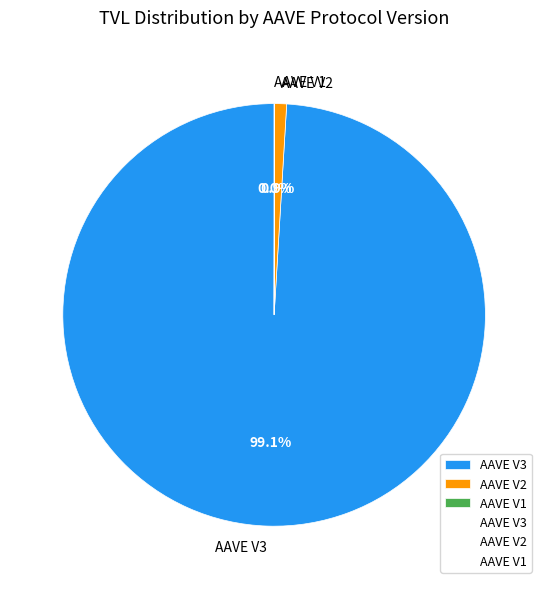

Which slice is the largest?

AAVE V3